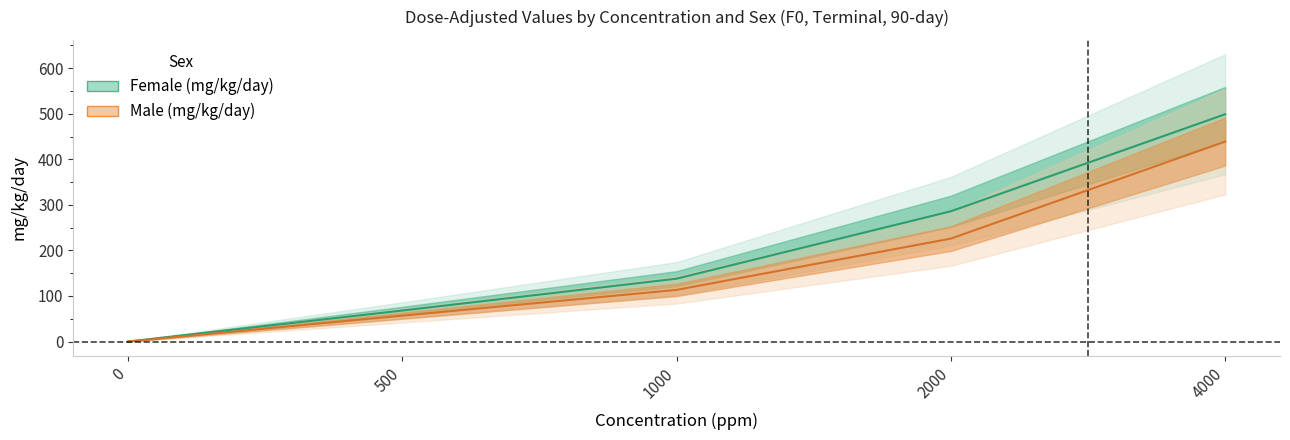

What is the sum of all Male (mg/kg/day) values?

835.2